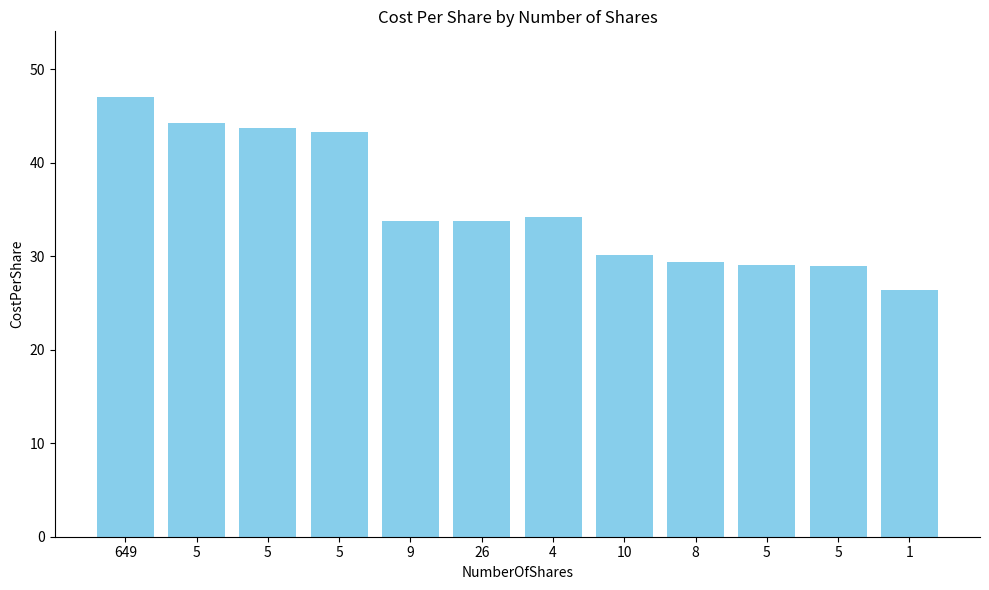

What is the difference between the maximum and minimum values?

20.6